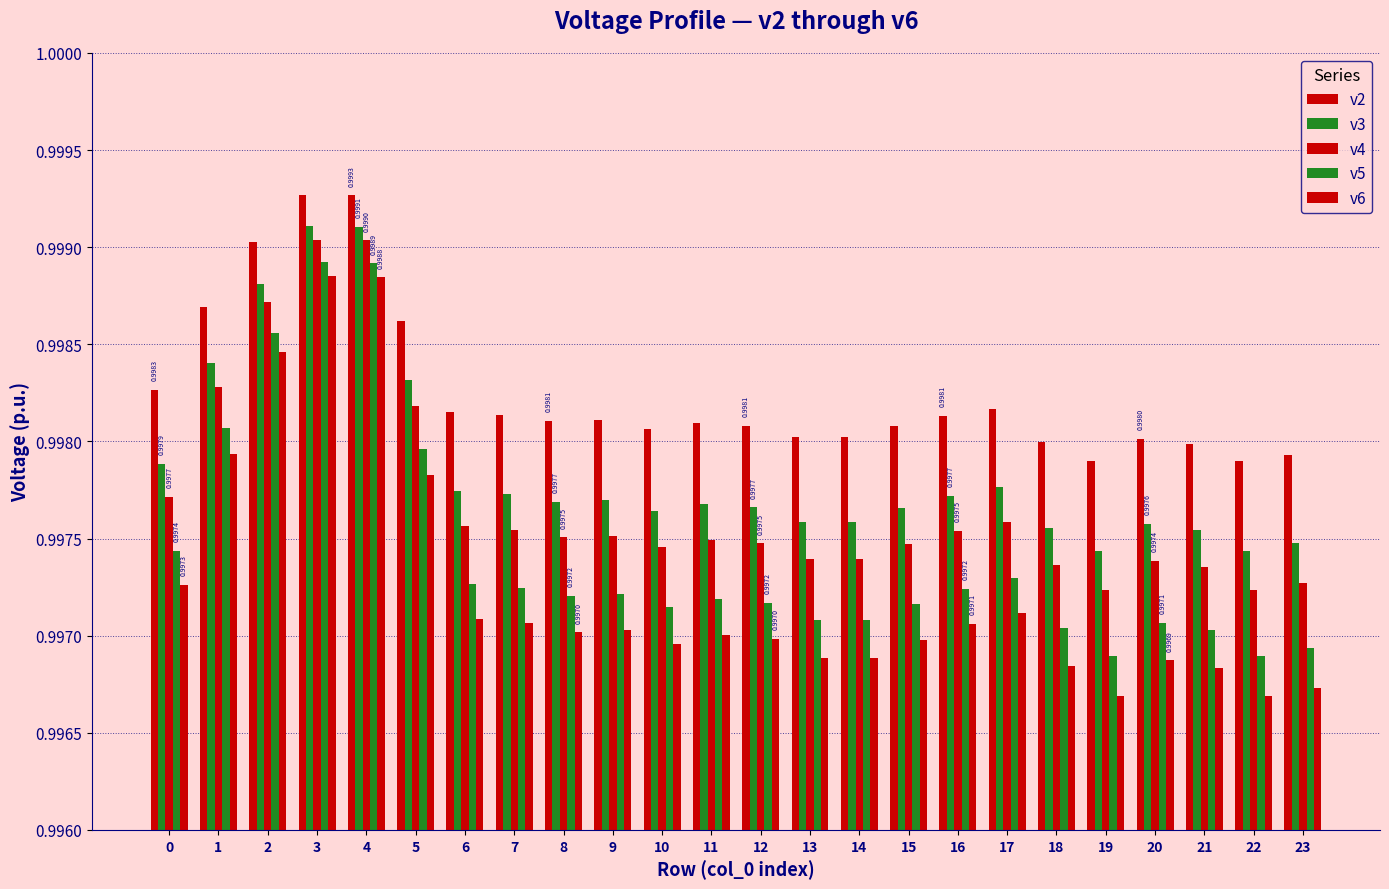

Which series changed the most between 11 and 16?

v6